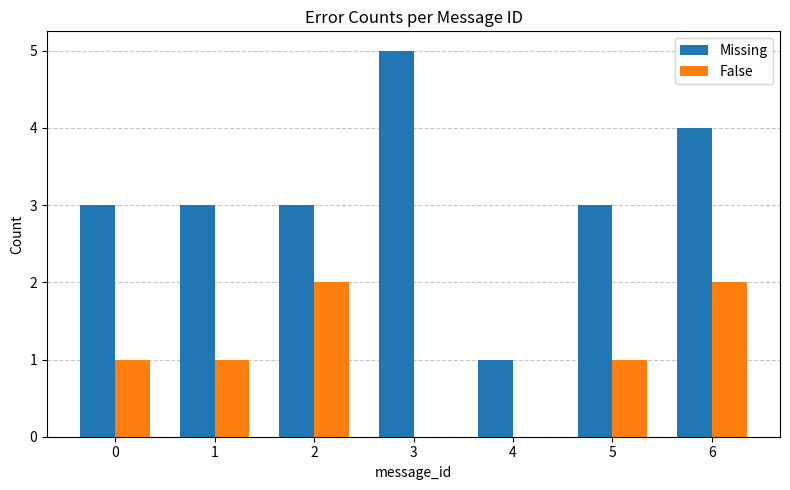

Which series changed the most between 1 and 4?

Missing